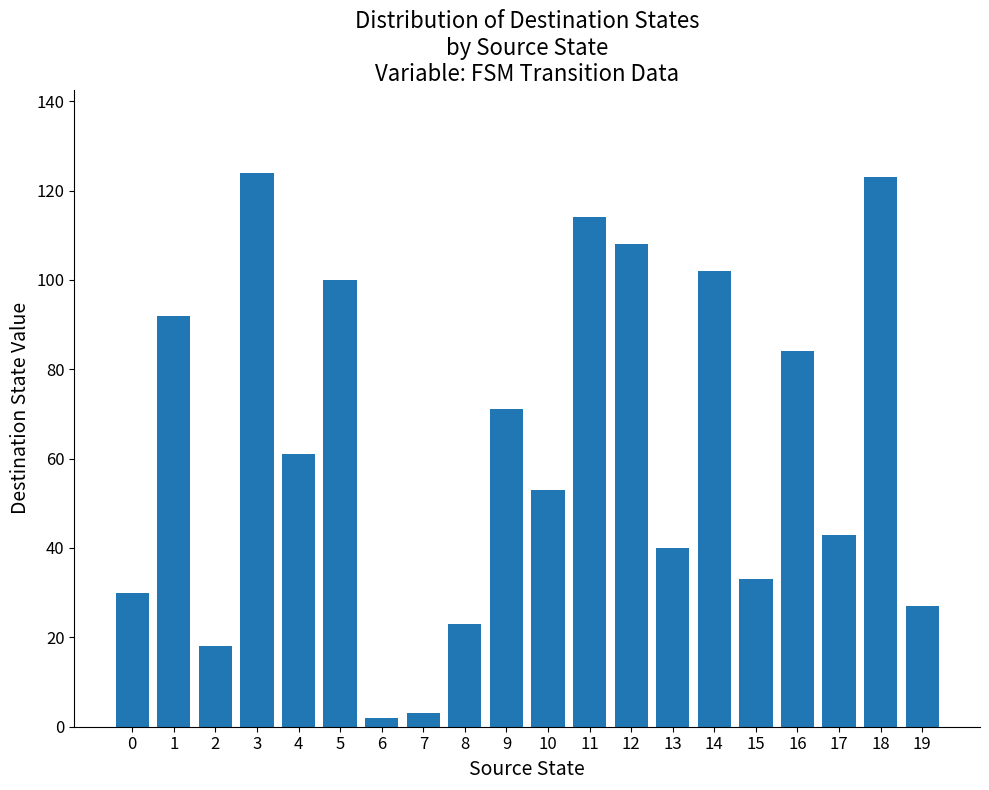

What is the change in value from 4 to 12?

+47